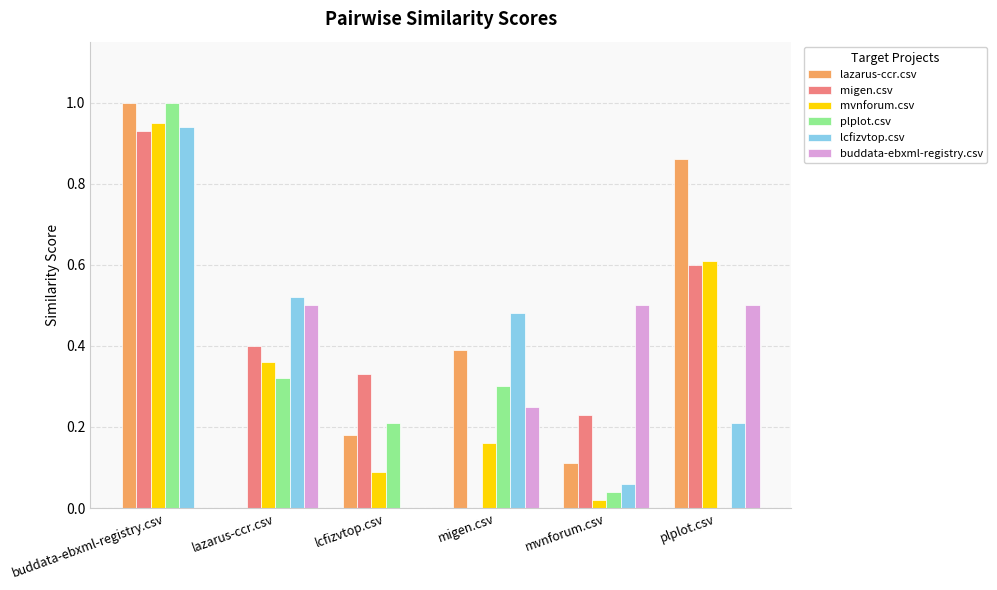

Is the value of lazarus-ccr.csv at migen.csv greater than the value of buddata-ebxml-registry.csv at buddata-ebxml-registry.csv?

Yes